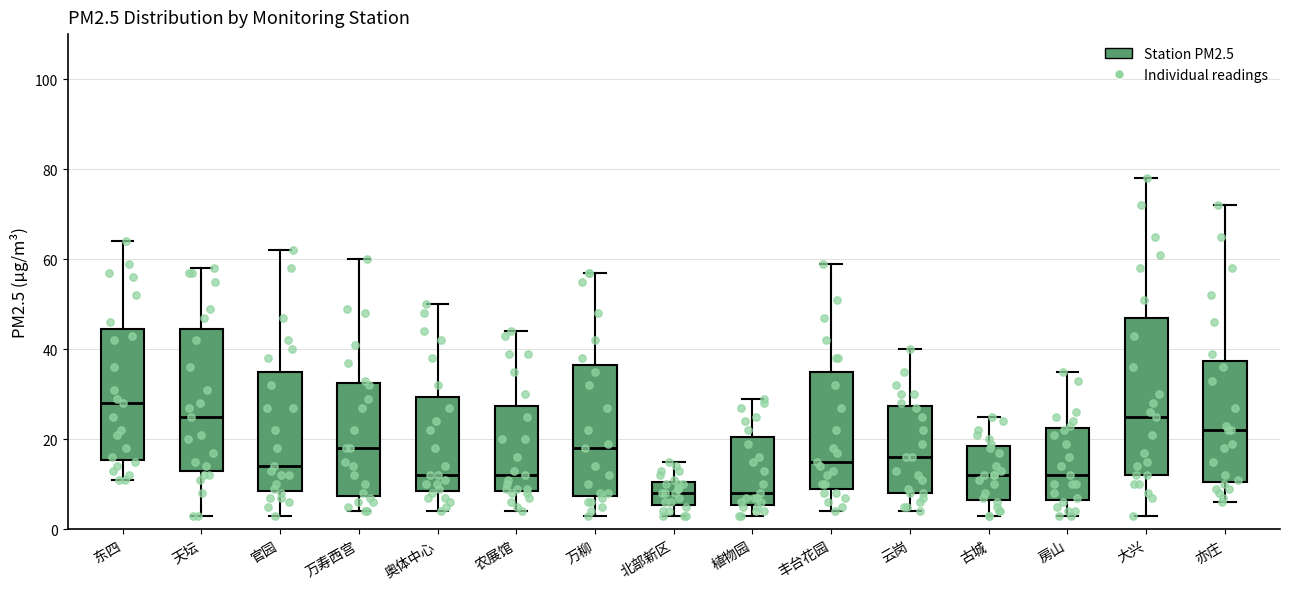

Reading left to right, read every box against the y-axis: the position of its median line, the range the box covers, and the ends of its whiskers. The values are not printed on the chart, so give them approximately, as read against the axis.

东四: median 28, box 16 to 44, whiskers 12 to 64
天坛: median 26, box 14 to 44, whiskers 4 to 58
官园: median 14, box 8 to 36, whiskers 4 to 62
万寿西宫: median 18, box 8 to 32, whiskers 4 to 60
奥体中心: median 12, box 8 to 30, whiskers 4 to 50
农展馆: median 12, box 8 to 28, whiskers 4 to 44
万柳: median 18, box 8 to 36, whiskers 4 to 58
北部新区: median 8, box 6 to 10, whiskers 4 to 16
植物园: median 8, box 6 to 20, whiskers 4 to 30
丰台花园: median 16, box 10 to 36, whiskers 4 to 60
云岗: median 16, box 8 to 28, whiskers 4 to 40
古城: median 12, box 6 to 18, whiskers 4 to 26
房山: median 12, box 6 to 22, whiskers 4 to 36
大兴: median 26, box 12 to 48, whiskers 4 to 78
亦庄: median 22, box 10 to 38, whiskers 6 to 72